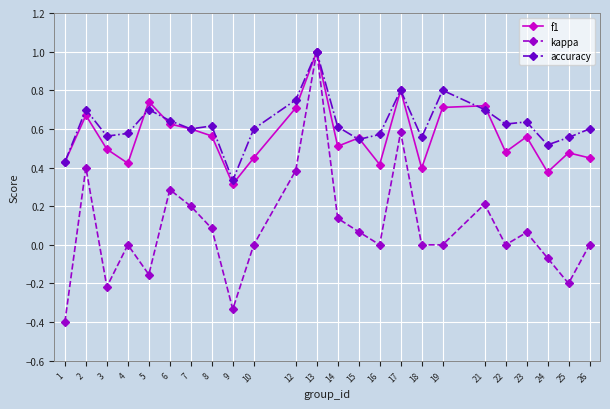

What is the greatest value displayed?

1.0